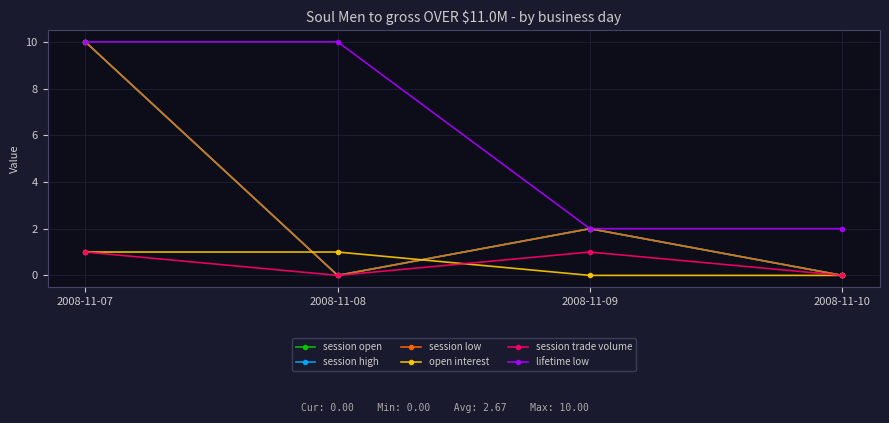

Does the chart have visible grid lines?

Yes